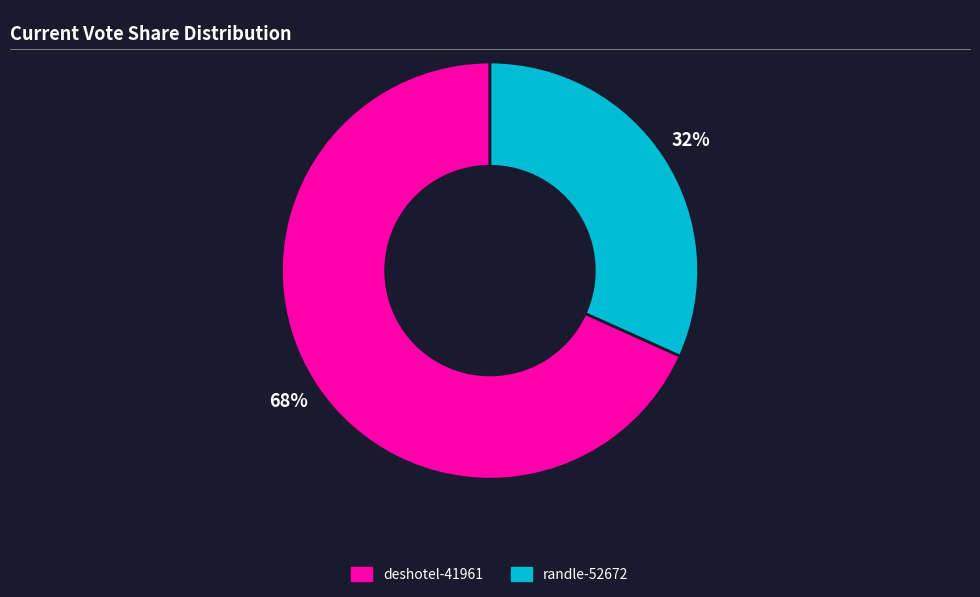

To the nearest percent, what percentage of the pie is randle-52672?

32%